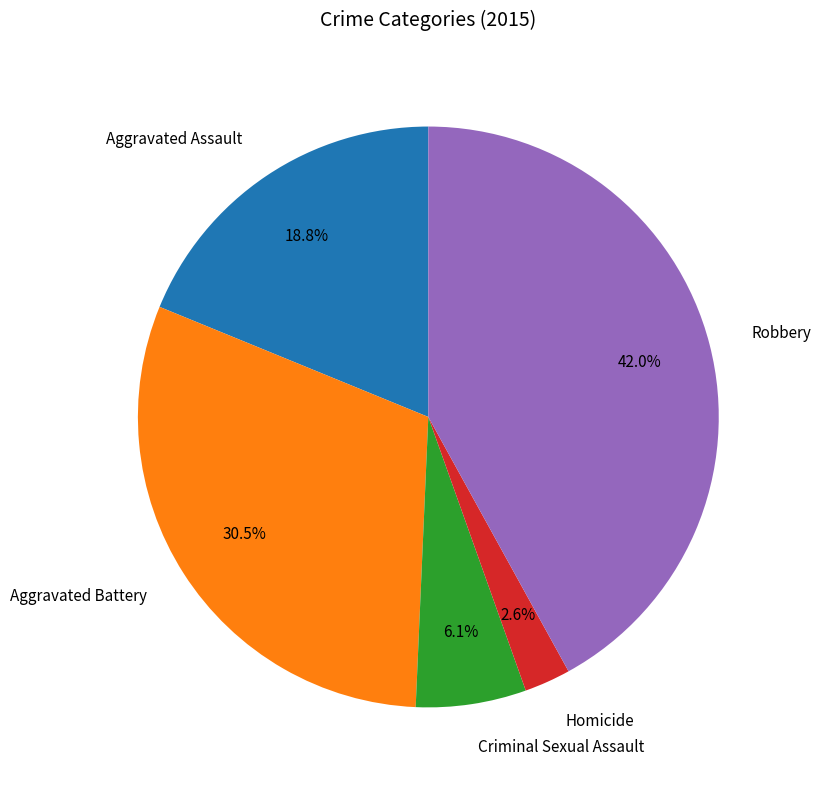

To the nearest percent, what is the average slice percentage?

20%